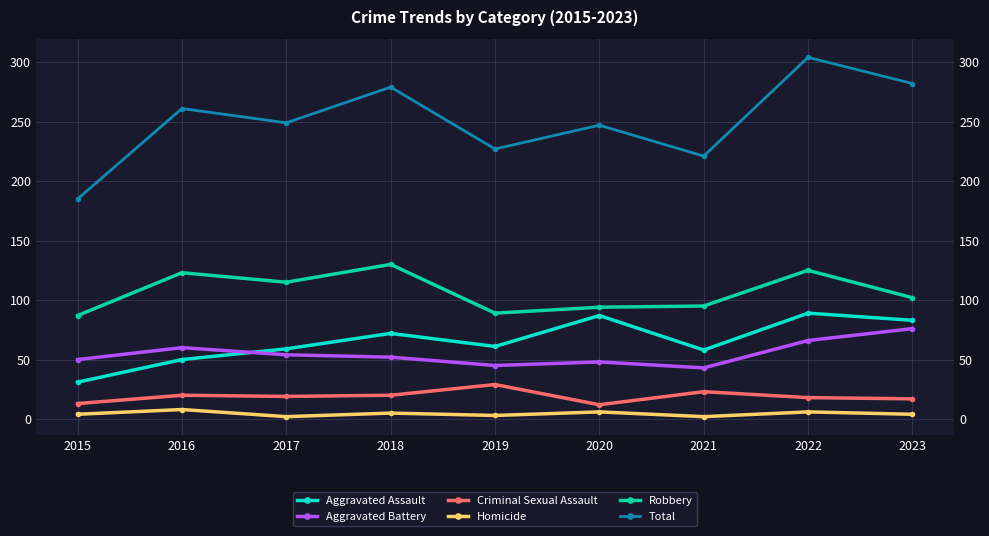

True or false: Criminal Sexual Assault has more than 2 points higher than both neighbors.

True